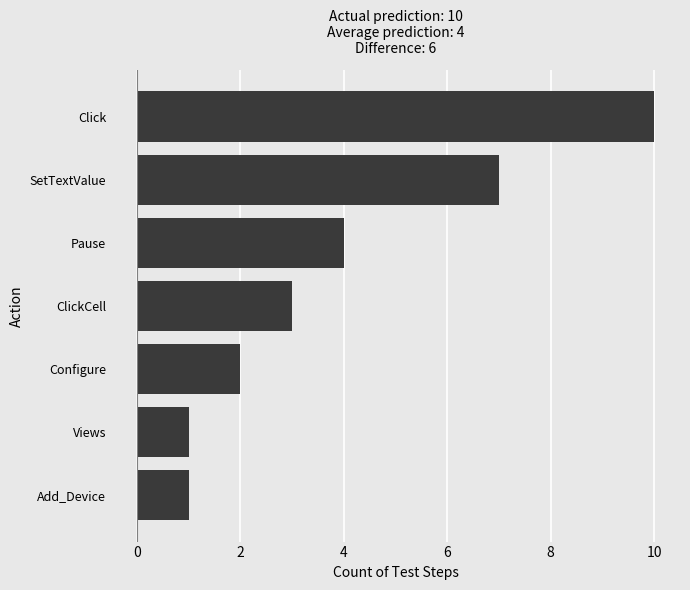

At which label is the value closest to 5?

Pause